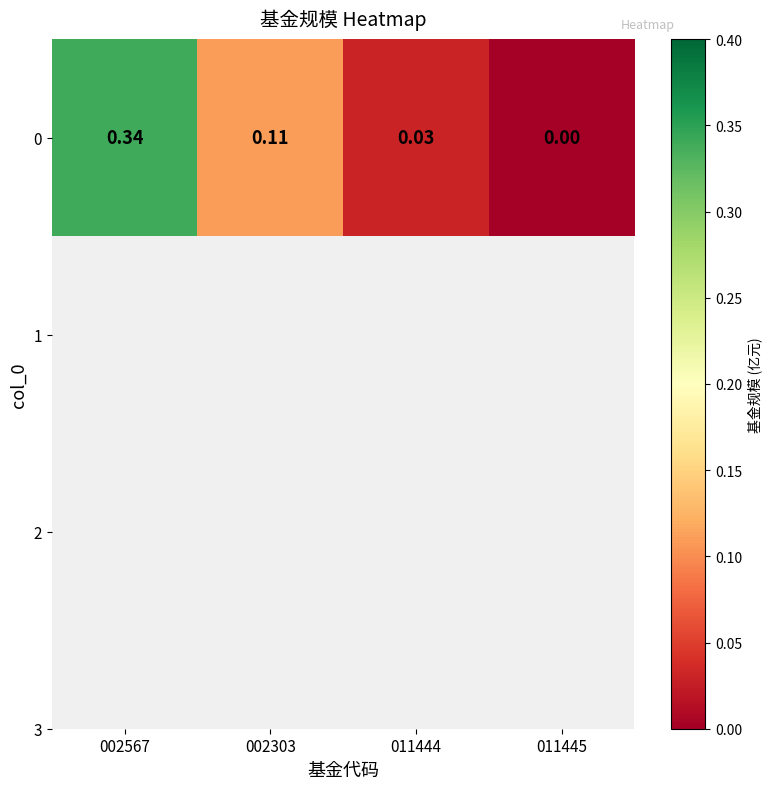

Rank the categories by value from lowest to highest.

011445, 011444, 002303, 002567